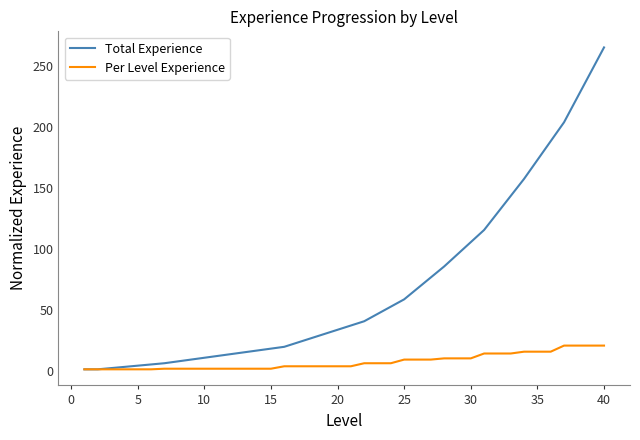

Which series has the largest total across all categories?

Total Experience